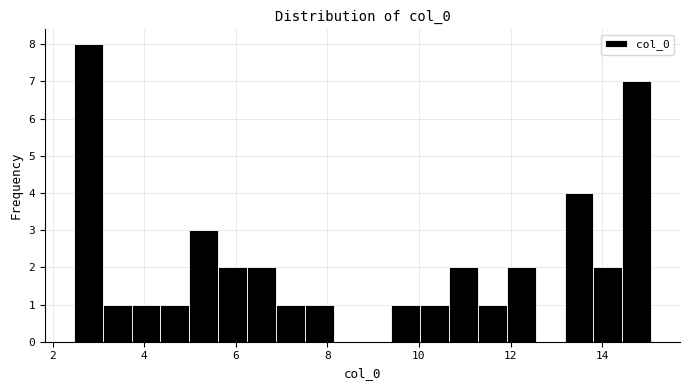

Read against the x-axis, roughly where is the centre of the tallest bar?

2.8